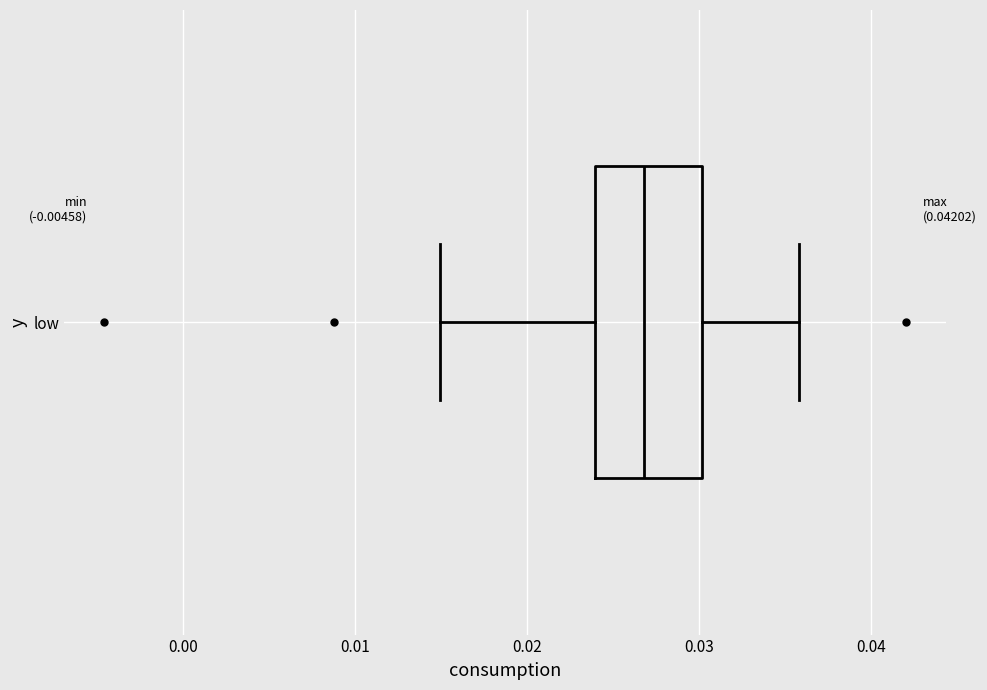

Read this box plot against the x-axis: the position of the median line, the range covered by the box, and the ends of both whiskers. The values are not printed on the chart, so give them approximately, as read against the axis.

median 0.027, box 0.024 to 0.030, whiskers 0.015 to 0.036